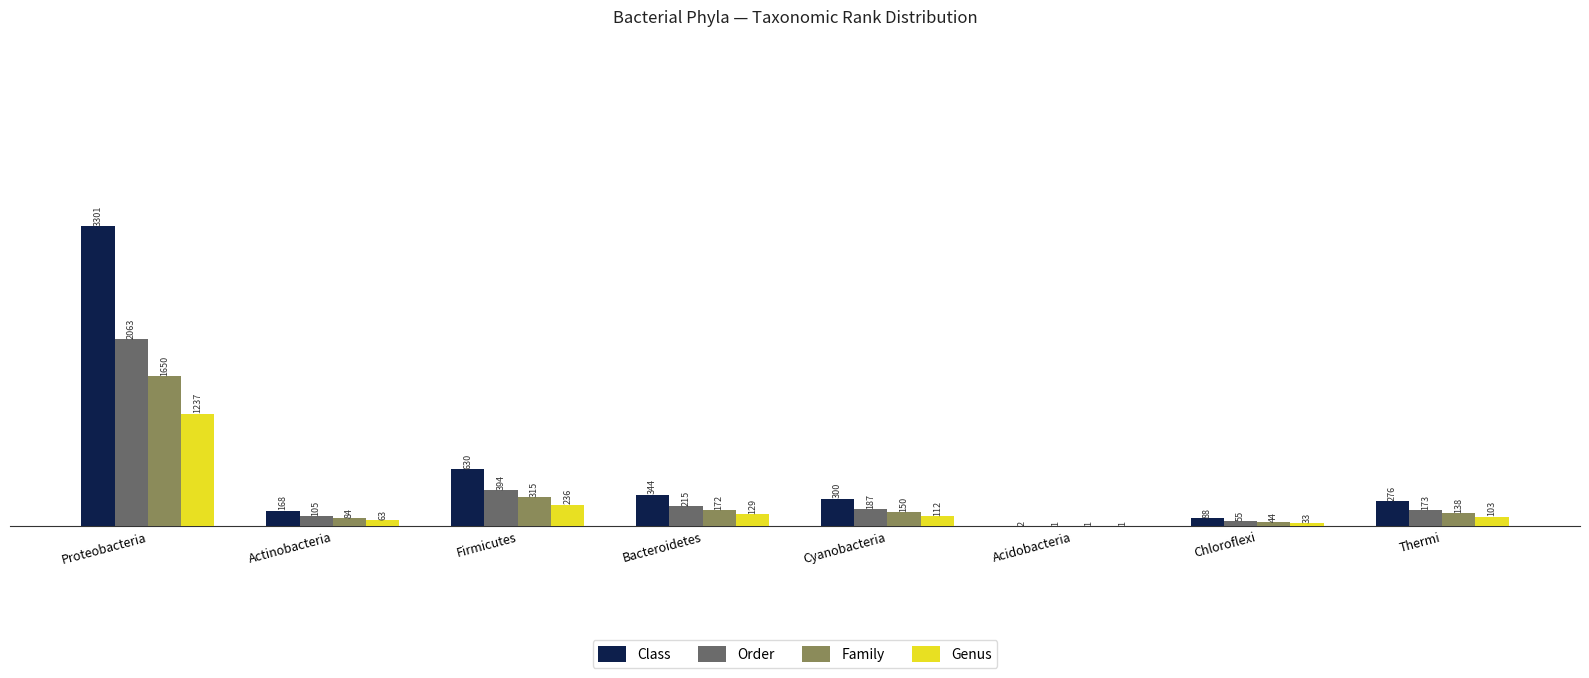

What are all the series names shown in the legend?

Class, Order, Family, Genus